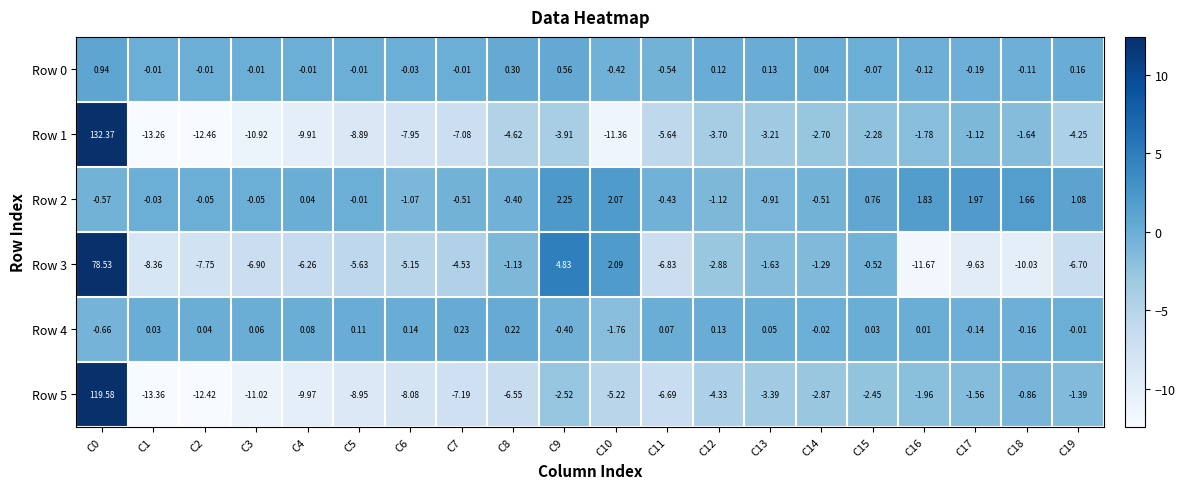

What is the maximum value shown in the chart?

132.4